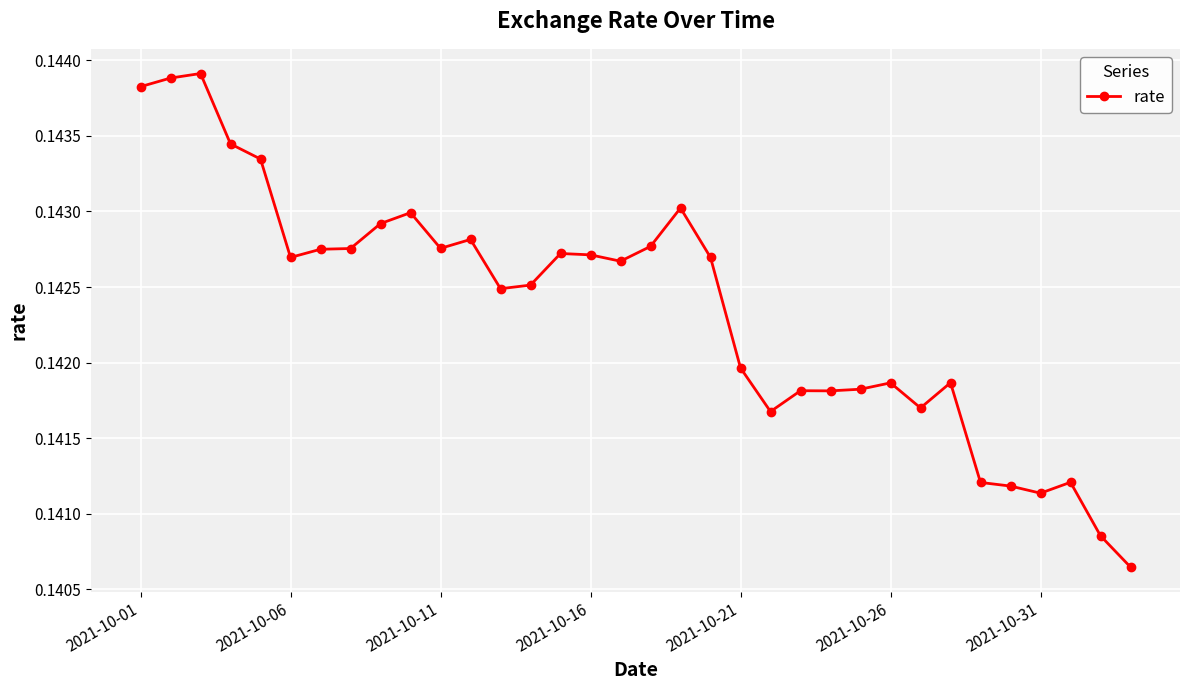

Count the values in the range 0 to 1.

34